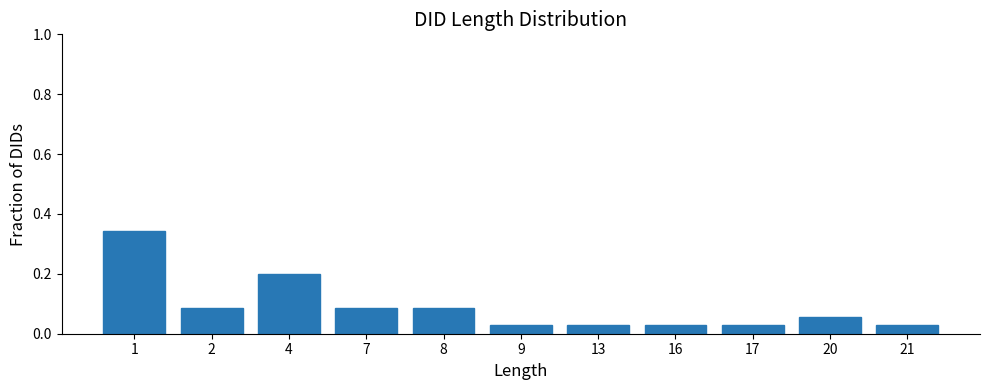

Which has a higher value, 4 or 2?

4